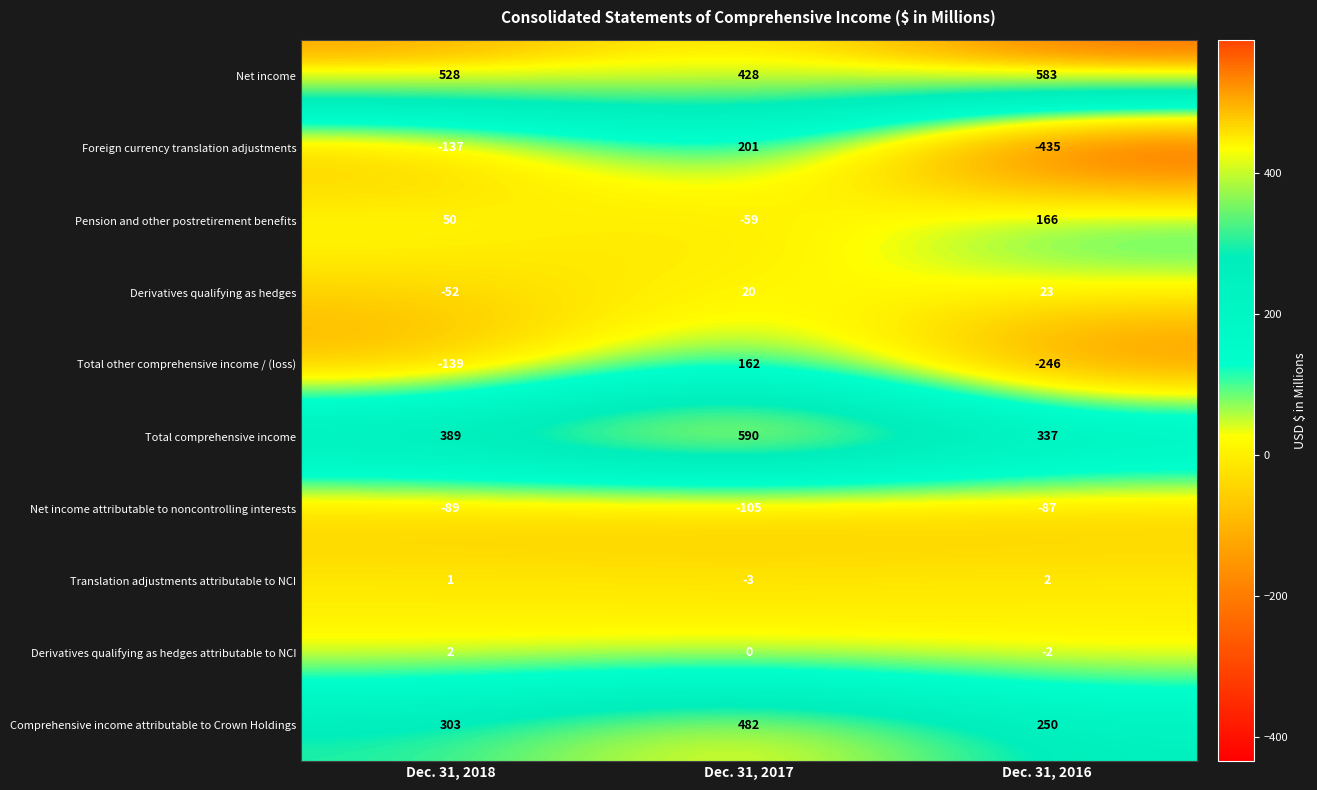

How many data points in Foreign currency translation adjustments are above -137?

1